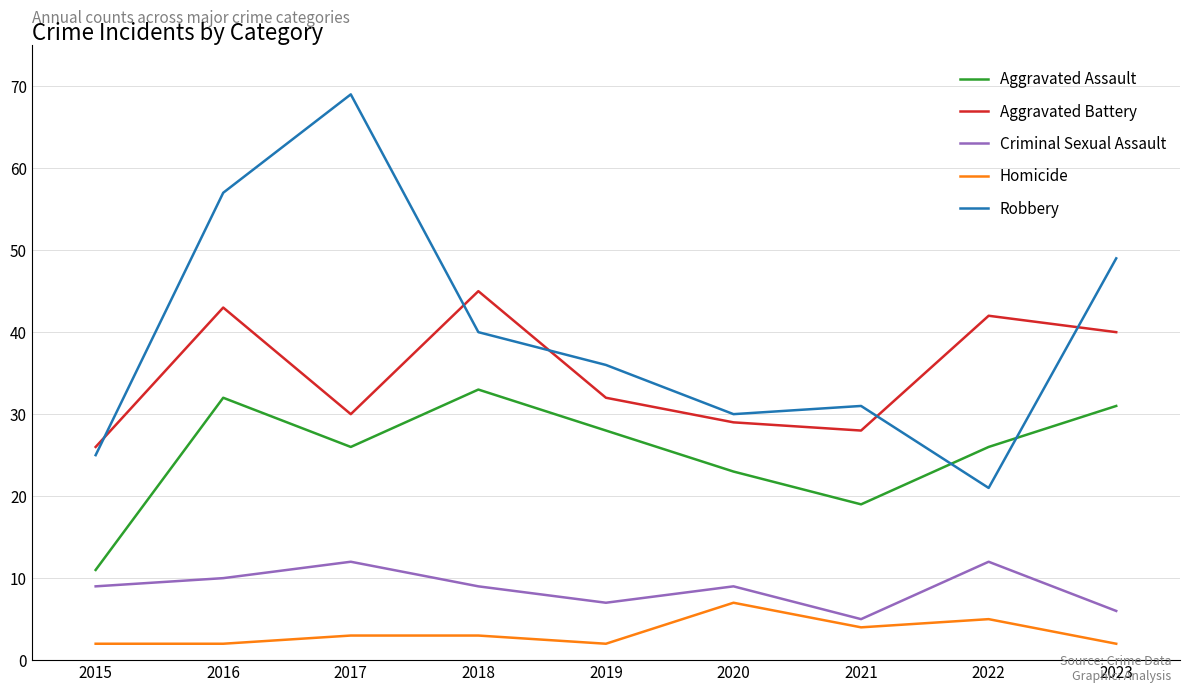

At which label is Aggravated Battery closest to 35?

2019